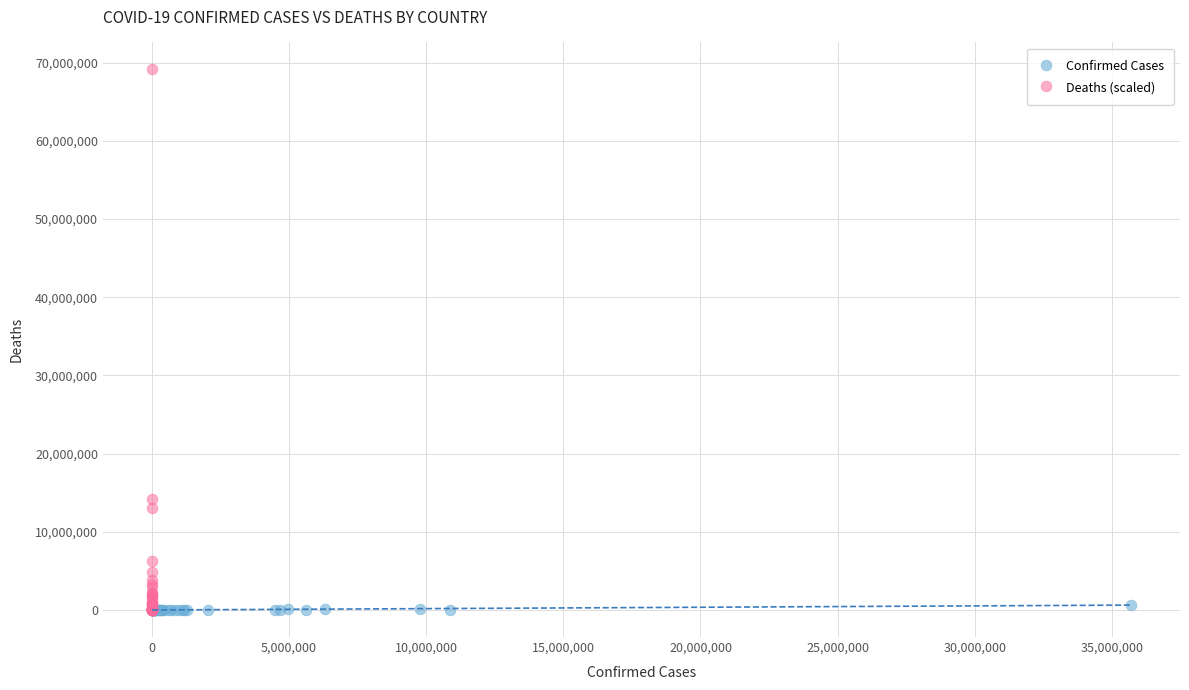

Which series has the widest spread of Y values?

Deaths (scaled)